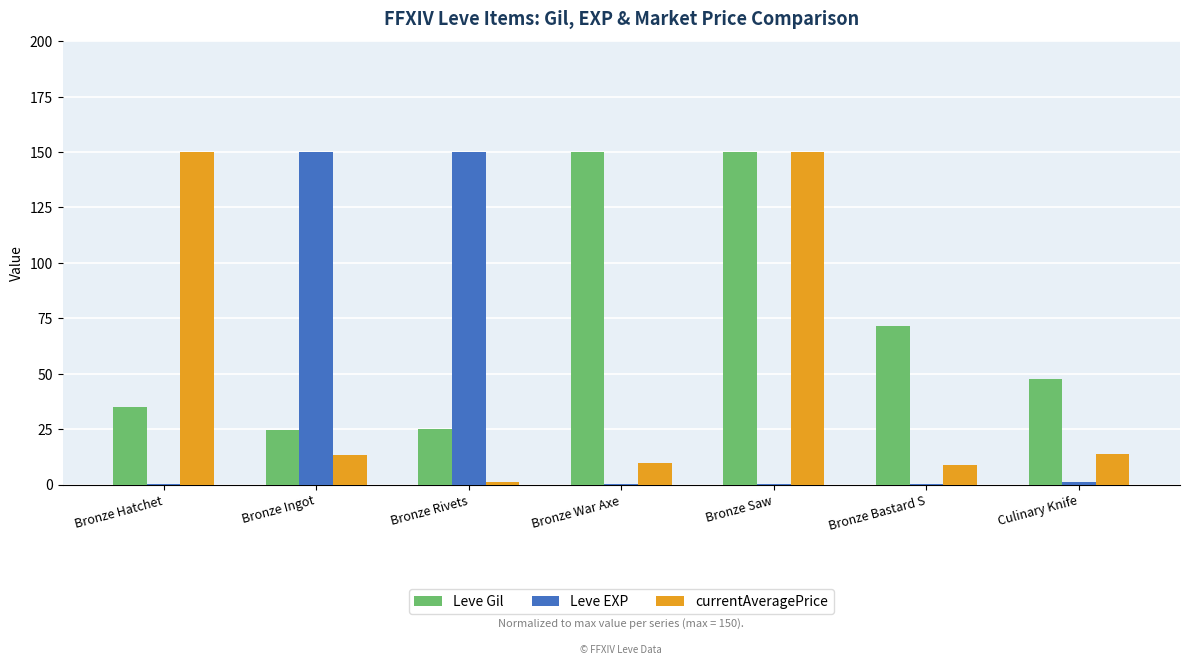

Are the bars grouped side by side (vs. stacked)?

Yes